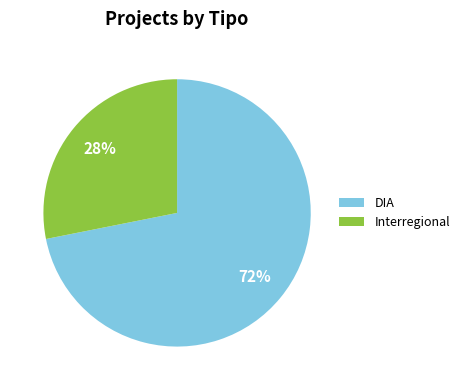

To the nearest percent, what is the difference between the DIA and Interregional slice percentages?

44%